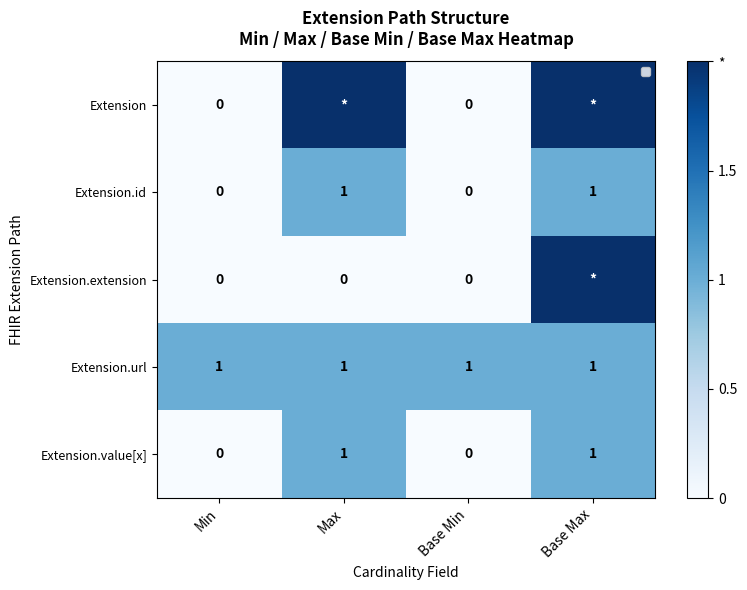

How many categories are shown in the chart?

4